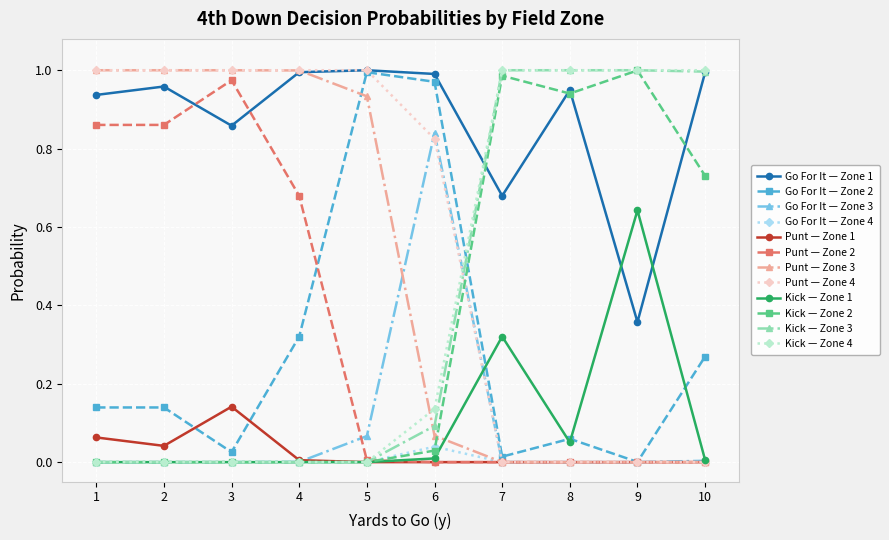

True or false: Go For It — Zone 4 has more than 0 points higher than both neighbors.

True